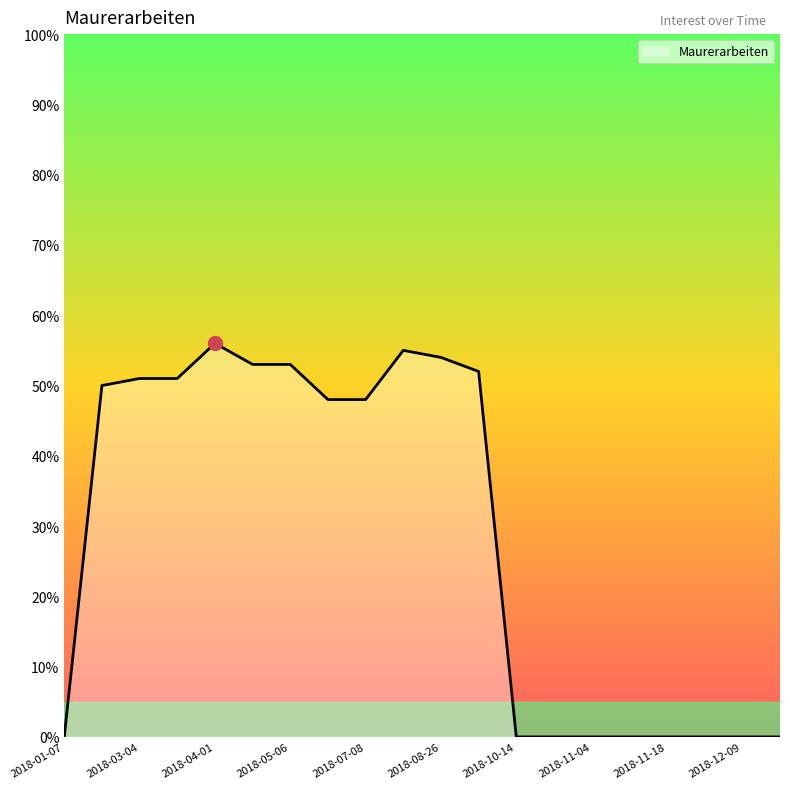

What is the average value?

29